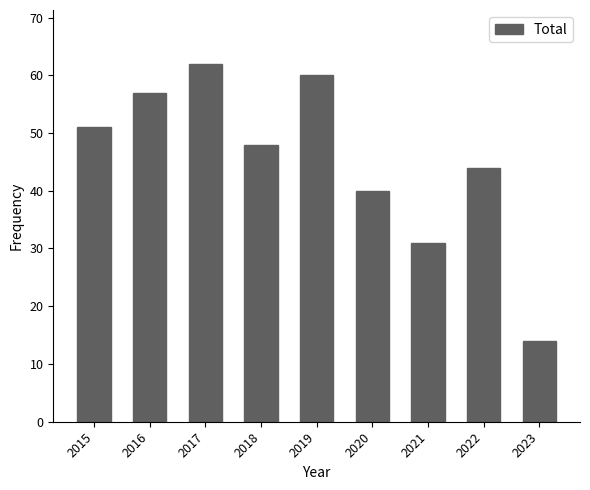

What is the sum of the values at 2015 and 2017?

113